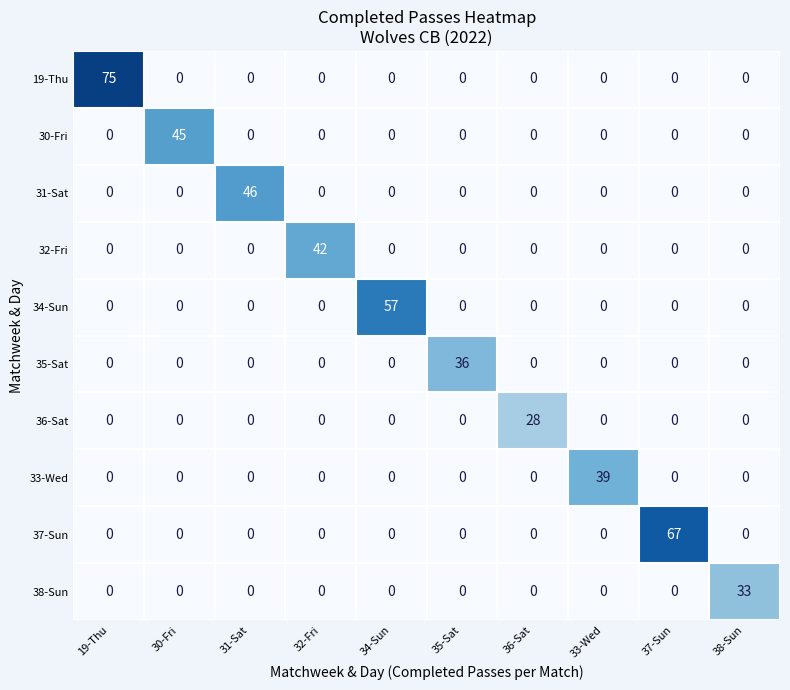

Count the number of categories in the chart.

10